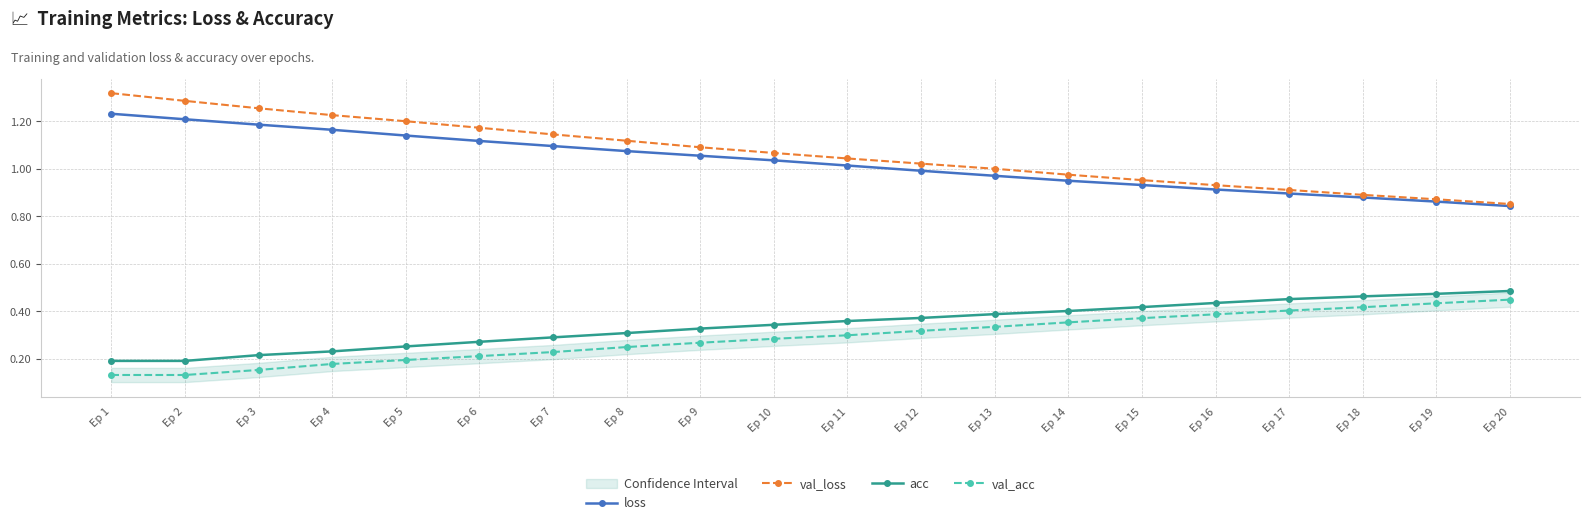

Where does the val_loss series first go above 1?

Ep 1